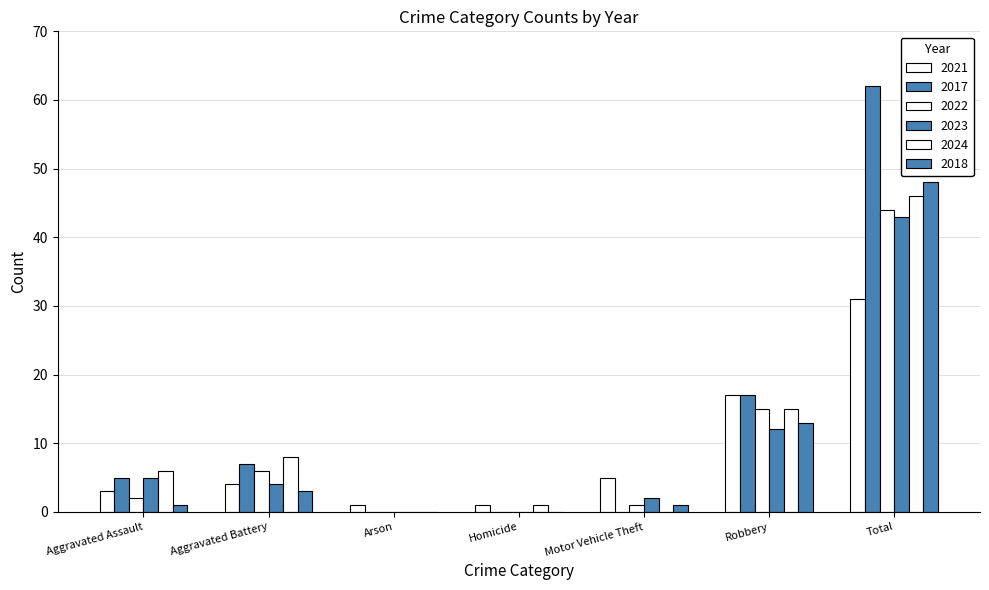

True or false: 2023 has a value of 0 at Homicide.

True